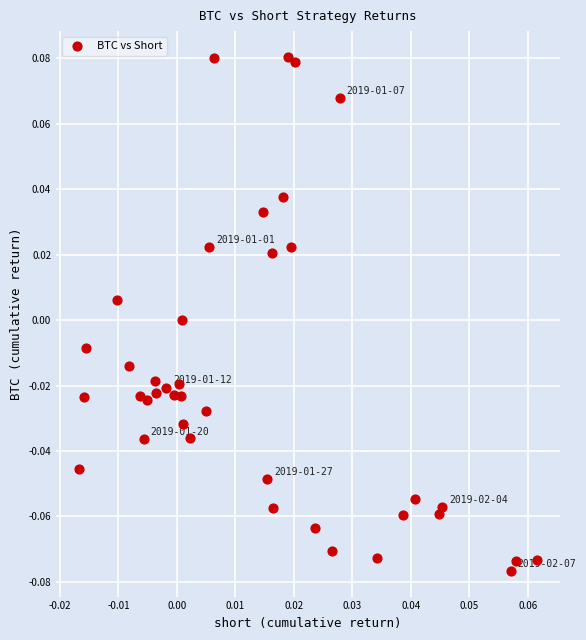

How many points are shown in the scatter plot?

39